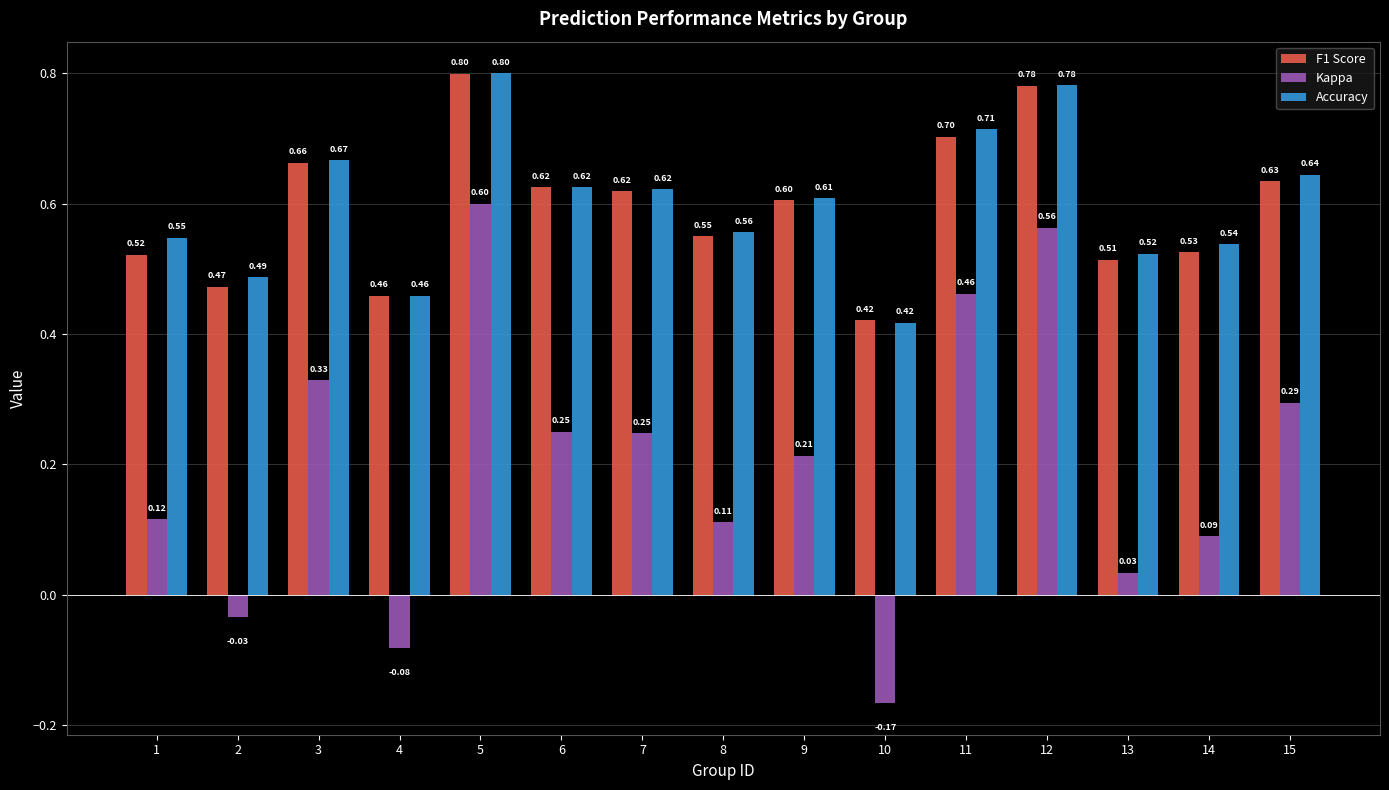

Does the chart contain stacked bars?

No